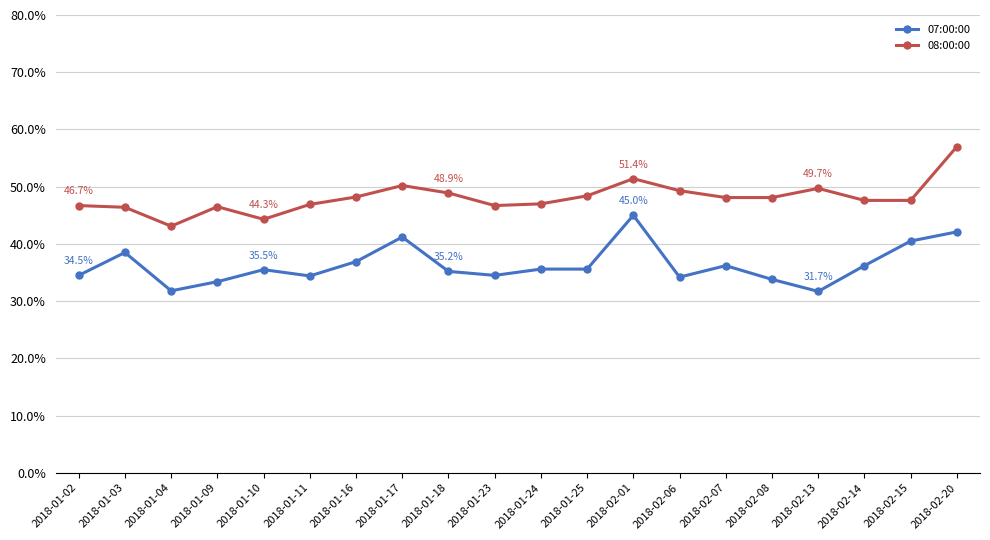

True or false: 07:00:00 and 08:00:00 intersect in this chart.

False